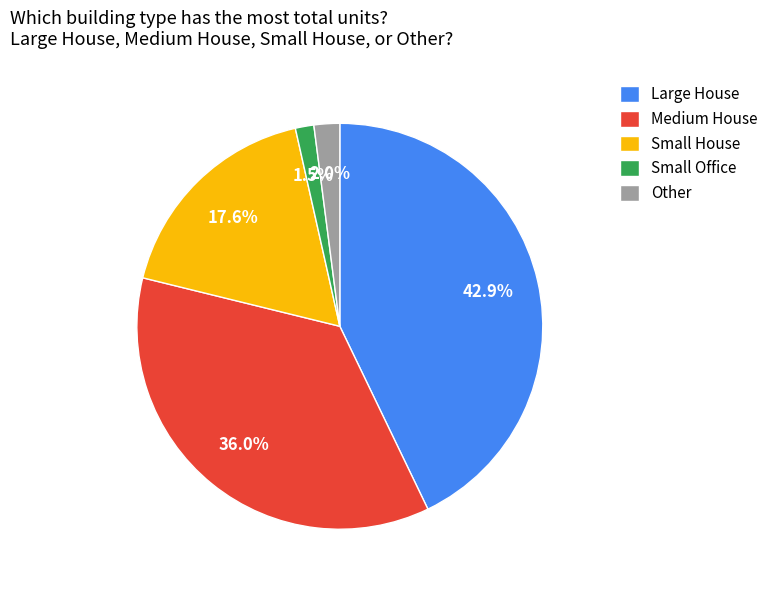

Which slice is the largest?

Large House